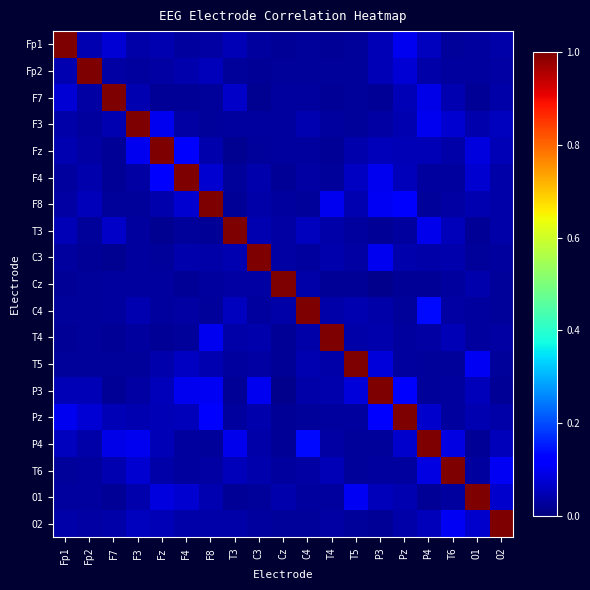

Between T3 and Pz, which series saw the biggest shift?

T3